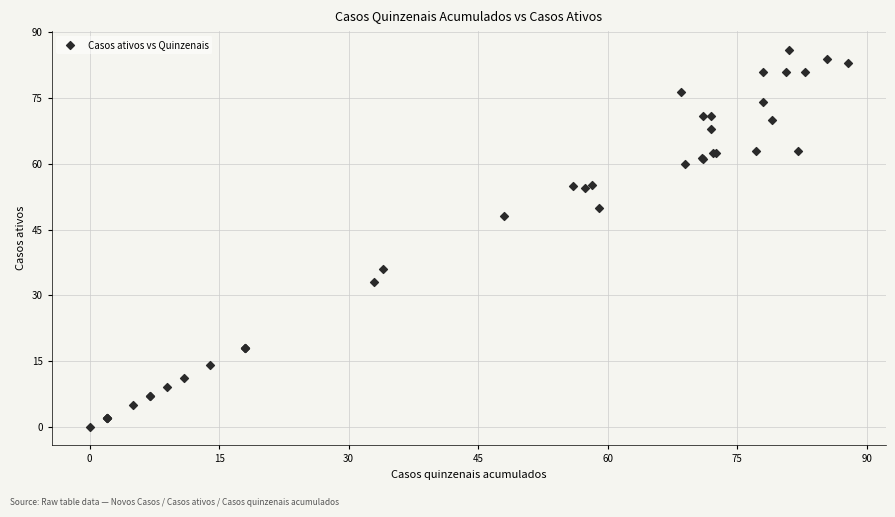

What Y value in the scatter plot is closest to 43?

48.0